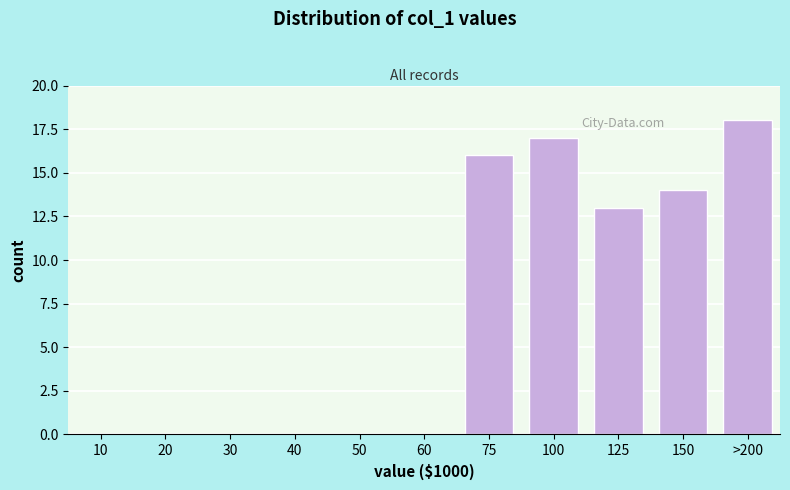

Reading right to left, transcribe all the data shown in this chart.

>200=18	150=14	125=13	100=17	75=16	60=0	50=0	40=0	30=0	20=0	10=0